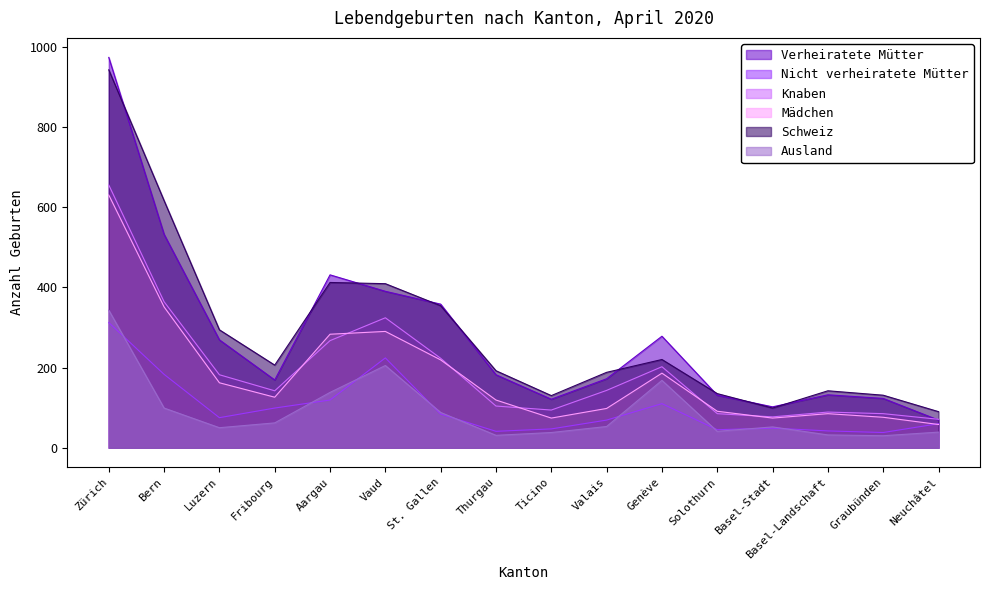

What is the minimum value shown in the chart?

30